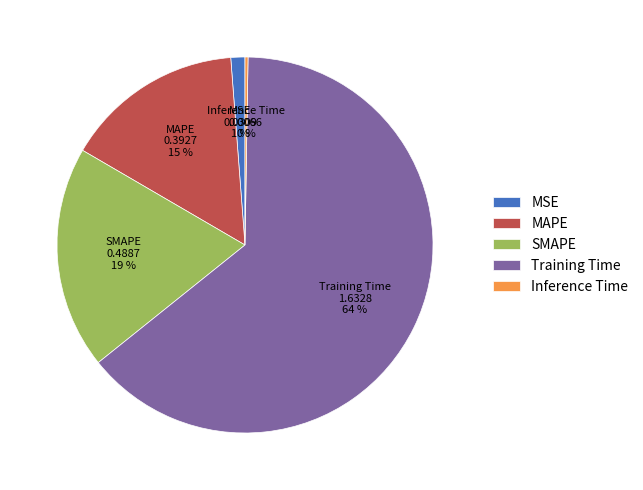

Is MAPE the majority of the pie?

No